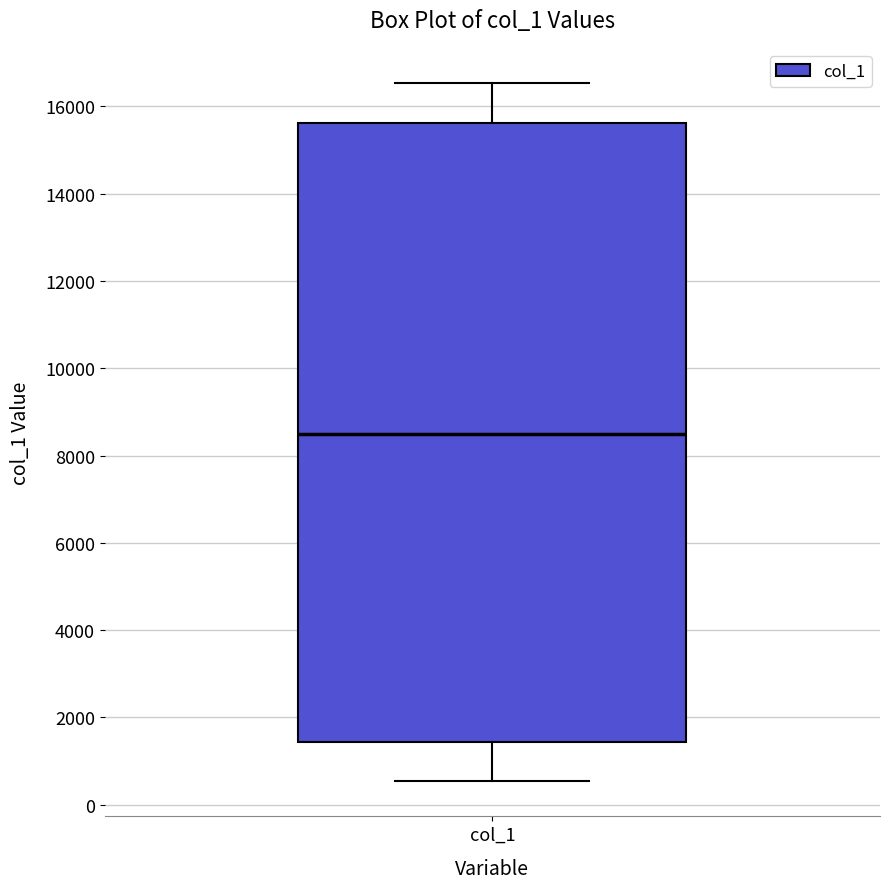

Transcribe this box plot: give where the median line is, the range the box spans, and where the two whiskers end, as read against the y-axis. The values are not printed on the chart, so give them approximately, as read against the axis.

median 8600, box 1400 to 15600, whiskers 600 to 16600